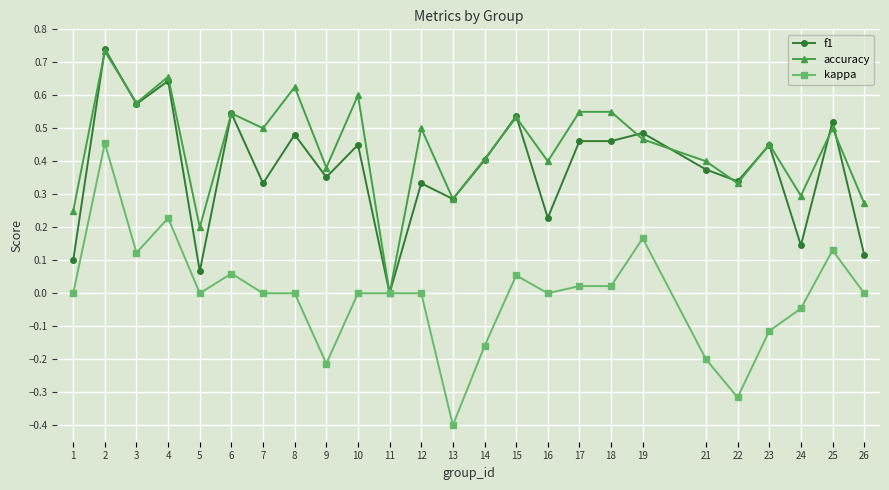

True or false: kappa has more than 1 points higher than both neighbors.

True